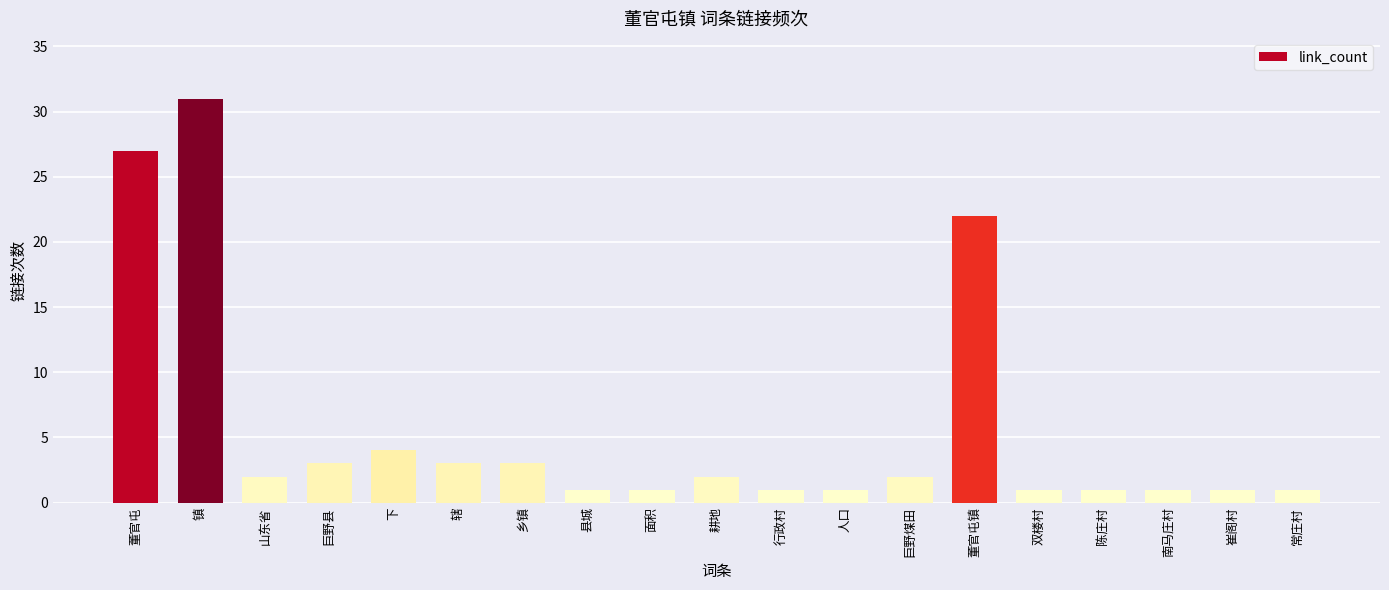

What is the sum of the values at 董官屯镇 and 乡镇?

25